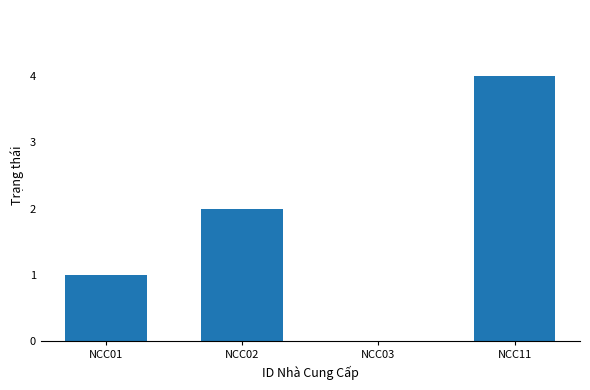

Which label corresponds to the largest value in the chart?

NCC11